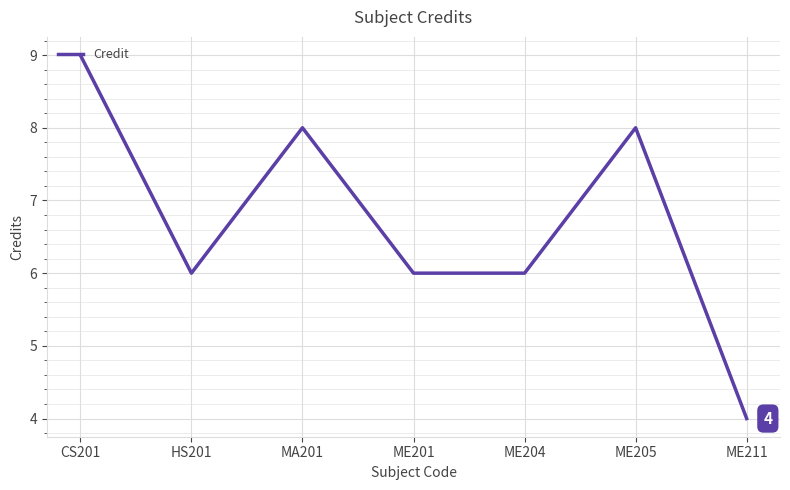

What is the change in value from ME201 to ME205?

+2